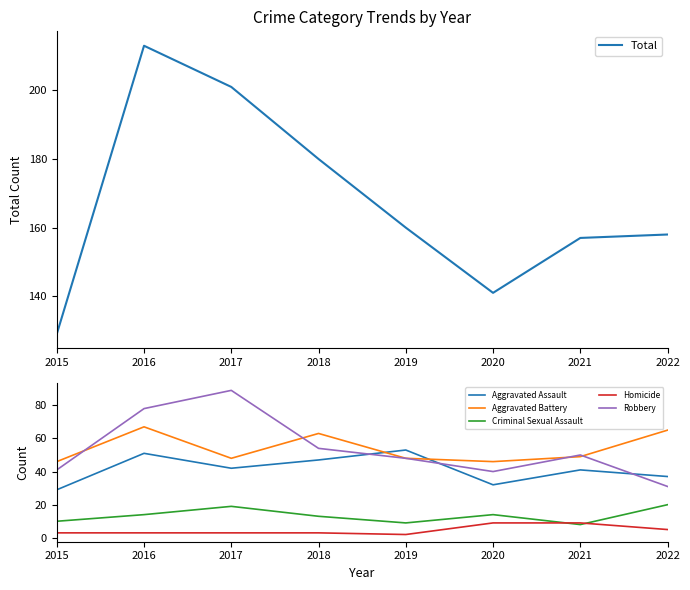

Which series changed the most between 2015 and 2022?

Total